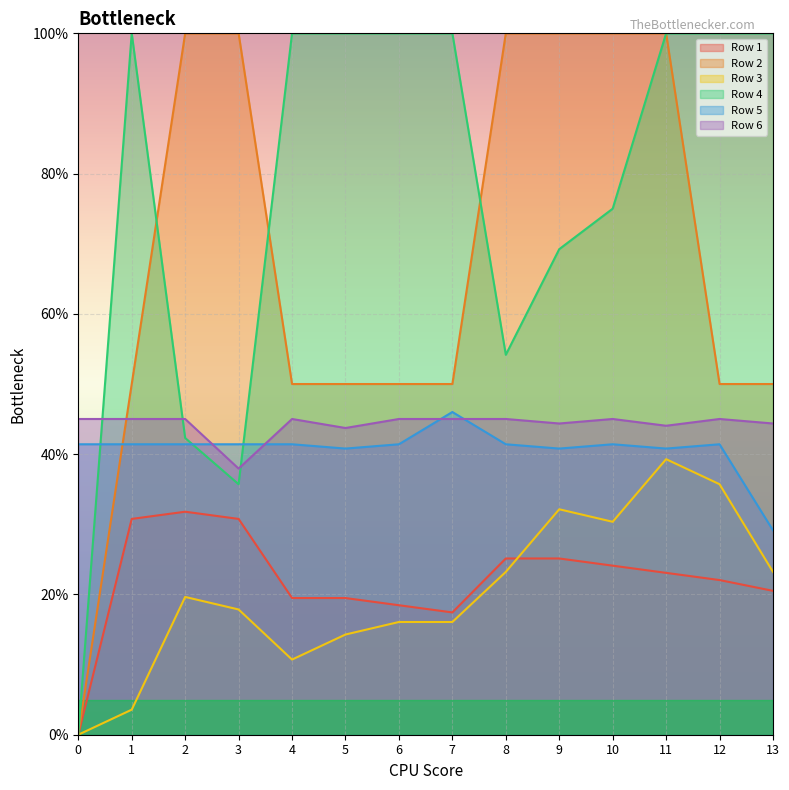

At which category does Row 1 reach its first local peak?

2